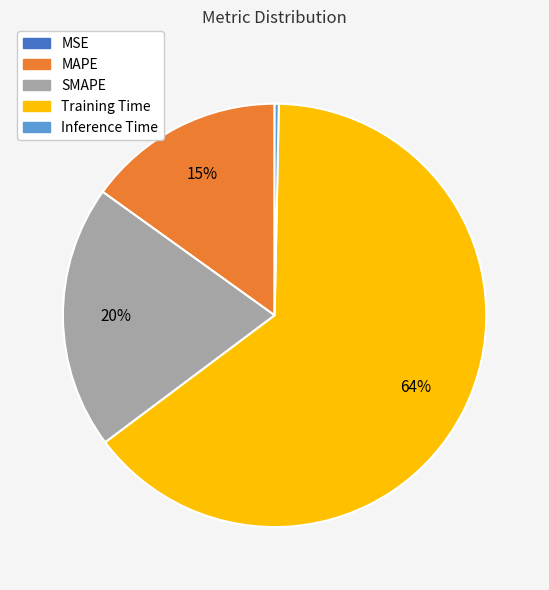

The SMAPE slice represents 8% of the pie. True or false?

False